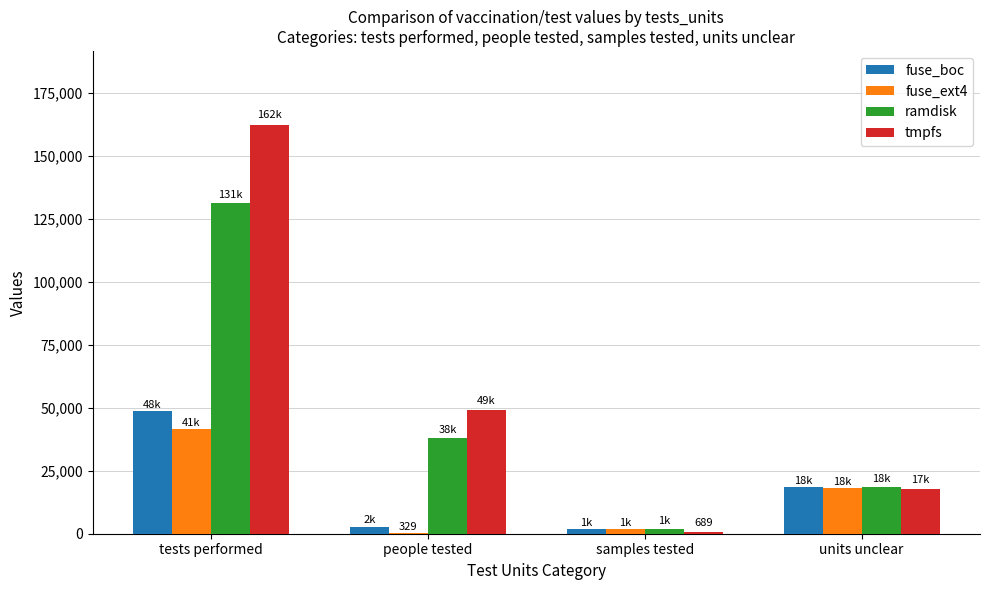

At which label is fuse_ext4 closest to 20994?

units unclear